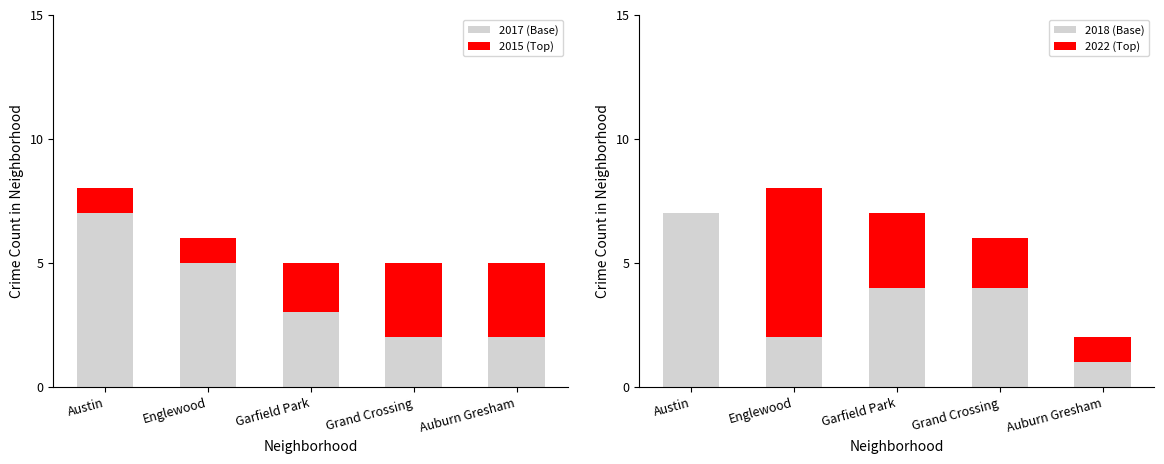

What is the approximate value of 2022 (Top) at Englewood?

6